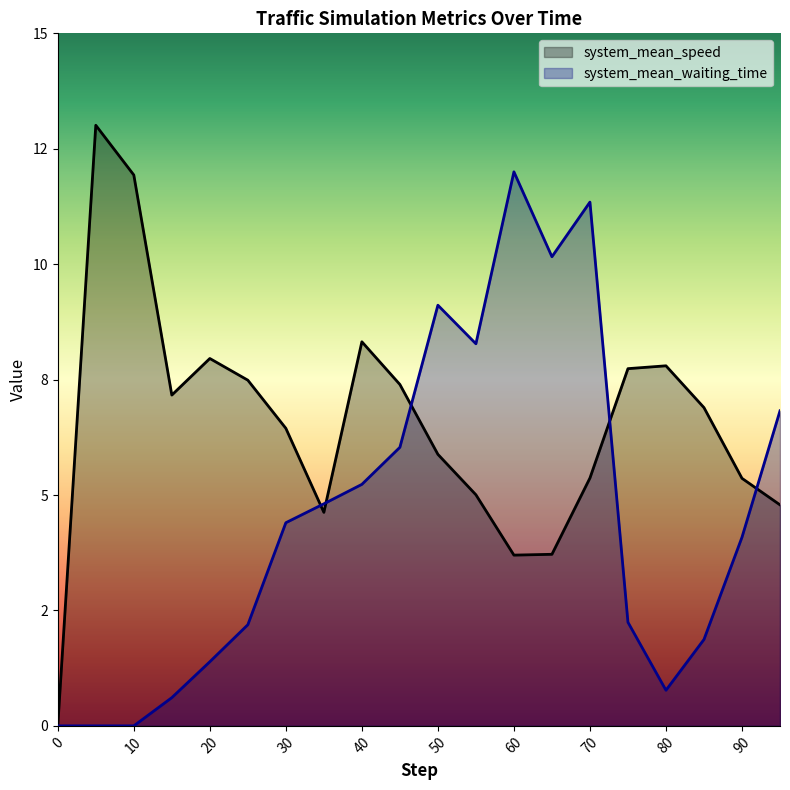

List the series in order of their peak value, lowest first.

system_mean_waiting_time, system_mean_speed